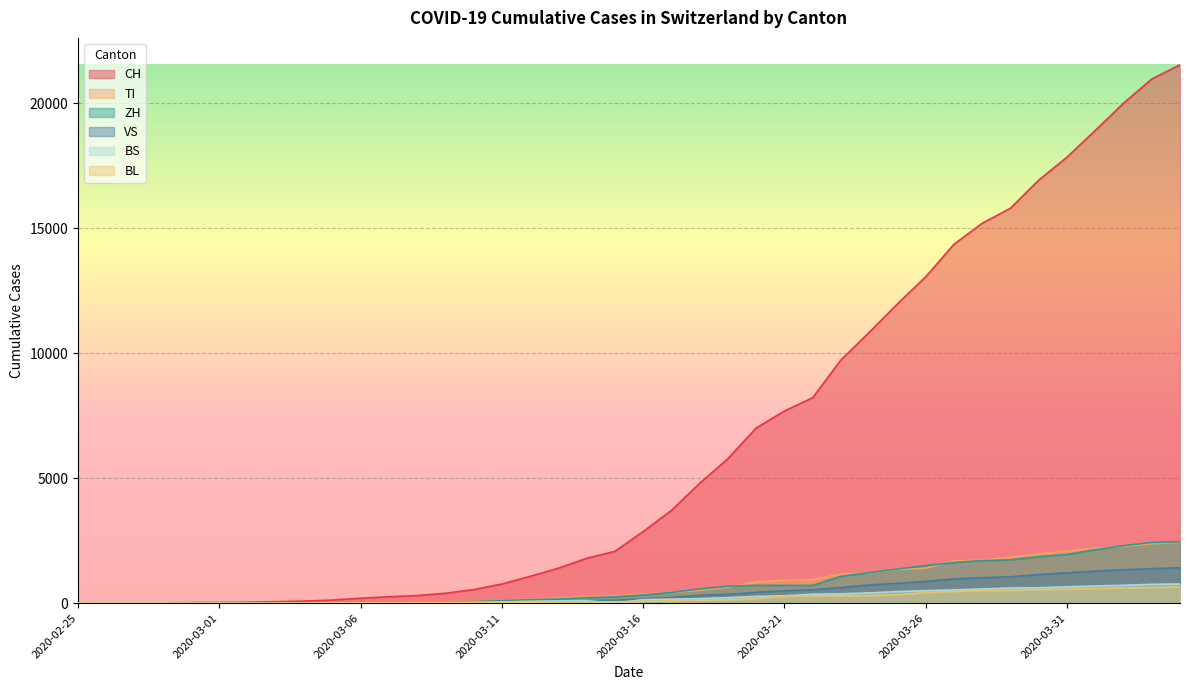

Which series has the largest total across all categories?

CH